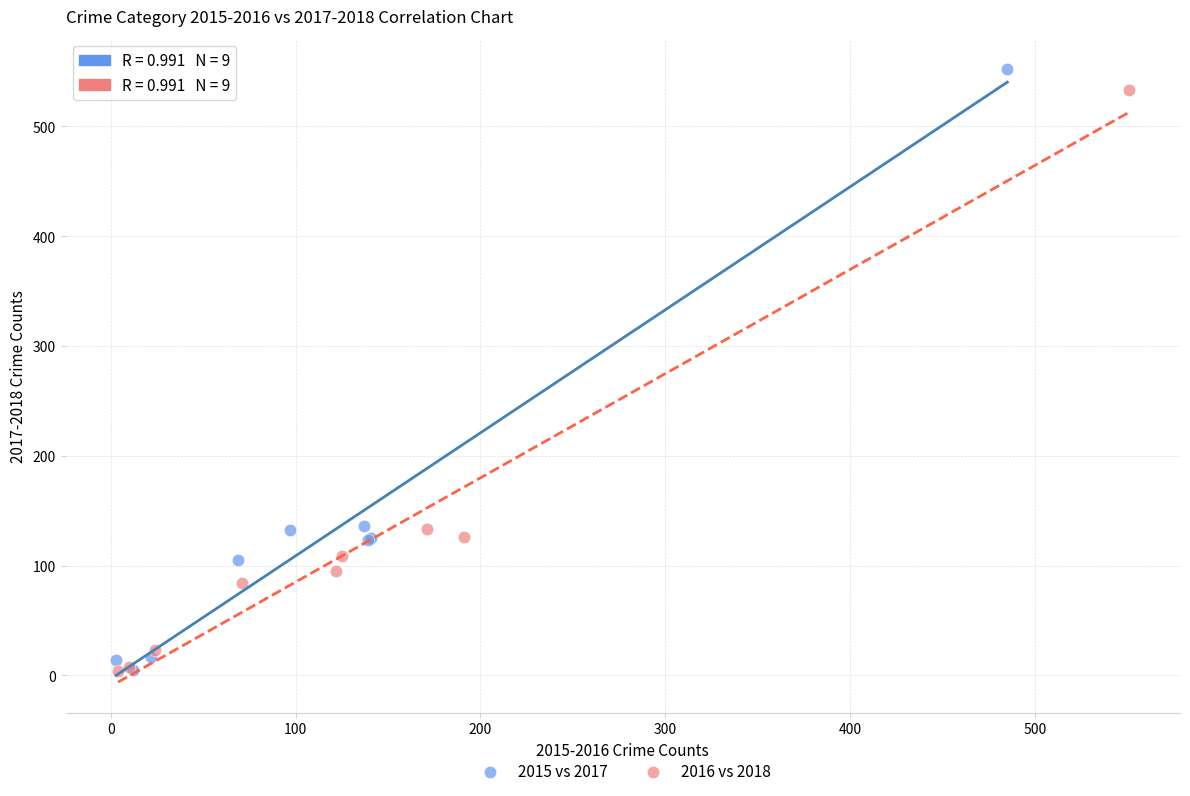

Which series contains the highest Y value?

2015 vs 2017